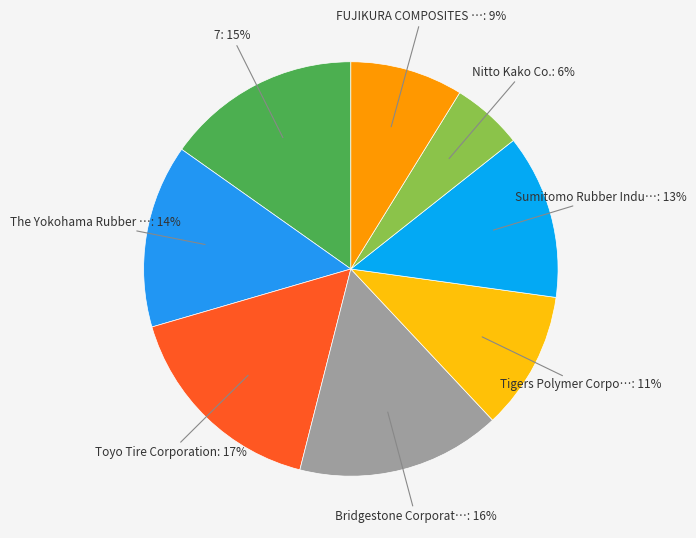

To the nearest percent, what is the average slice percentage?

12%